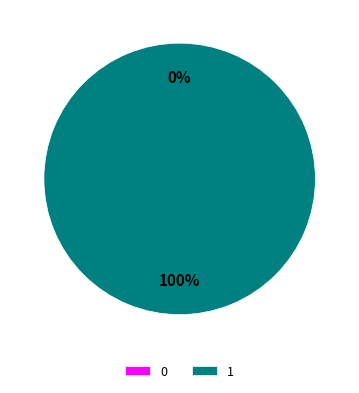

True or false: 1 accounts for 99% of the total.

False